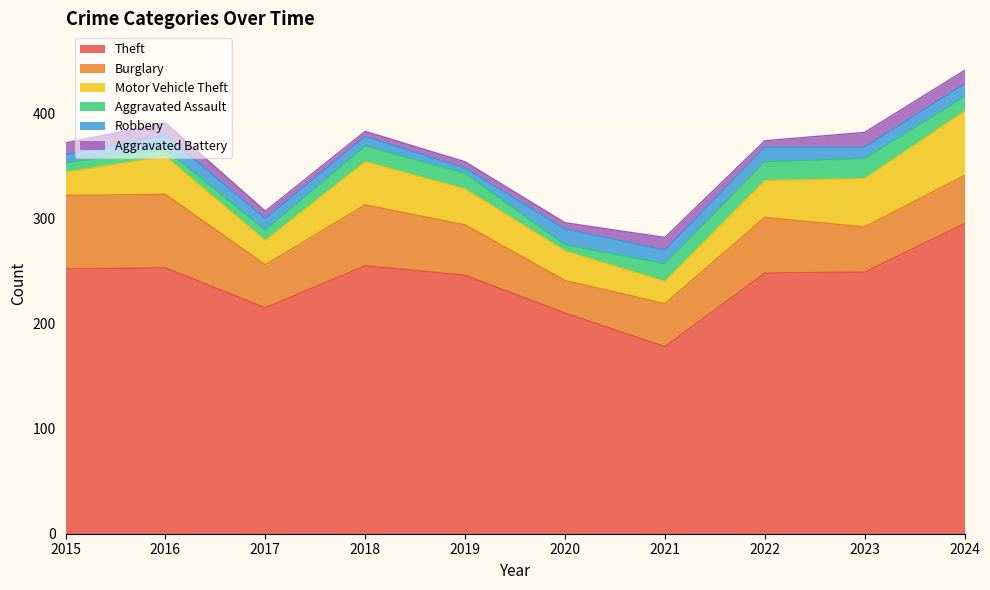

What is the average value of the Robbery series?

11